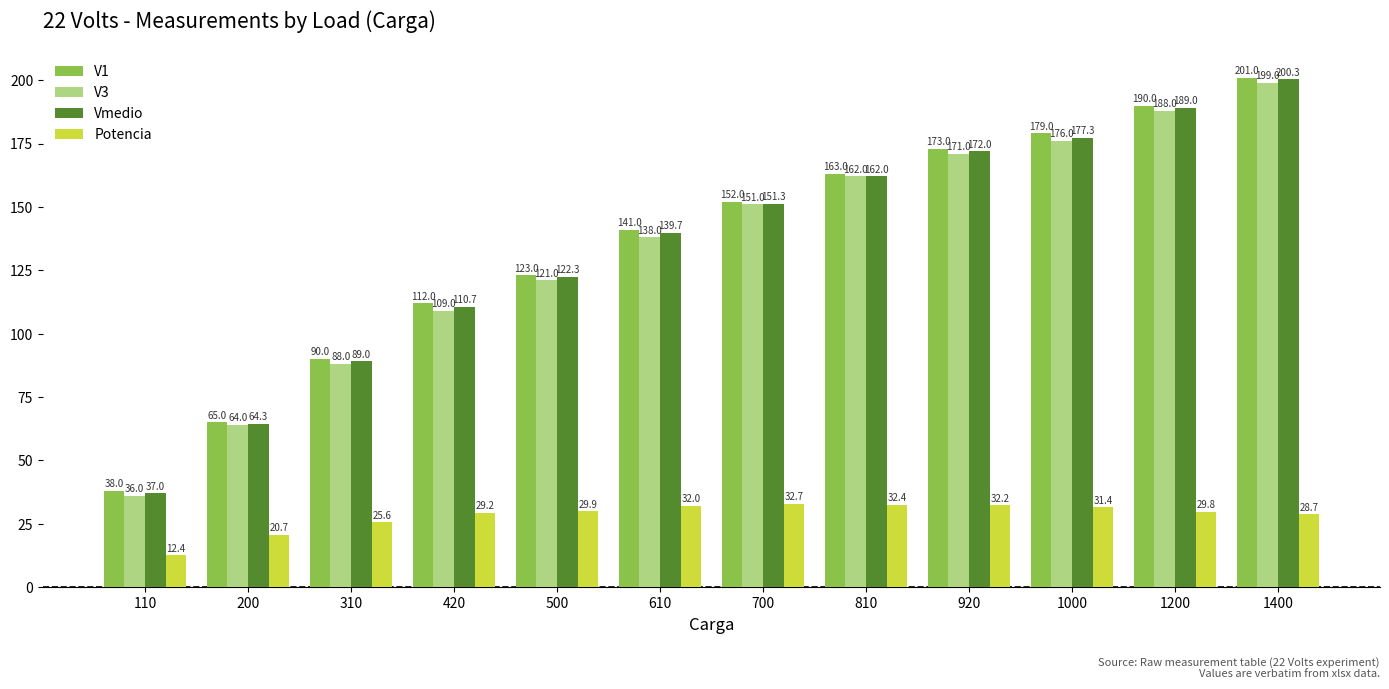

Reading right to left, transcribe all the data shown in this chart.

V1: 201.0	190.0	179.0	173.0	163.0	152.0	141.0	123.0	112.0	90.0	65.0	38.0
V3: 199.0	188.0	176.0	171.0	162.0	151.0	138.0	121.0	109.0	88.0	64.0	36.0
Vmedio: 200.3	189.0	177.3	172.0	162.0	151.3	139.7	122.3	110.7	89.0	64.3	37.0
Potencia: 28.7	29.8	31.4	32.2	32.4	32.7	32.0	29.9	29.2	25.6	20.7	12.4